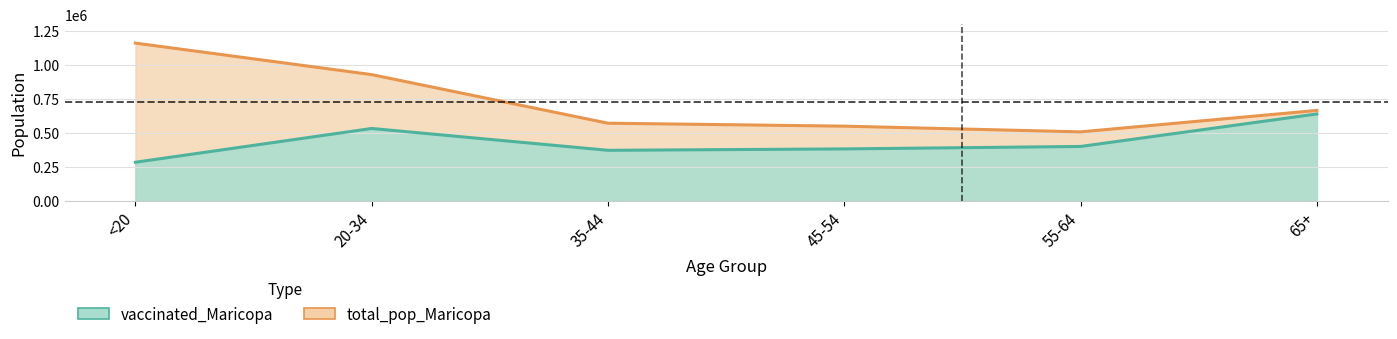

At which label is total_pop_Maricopa closest to 831544?

20-34